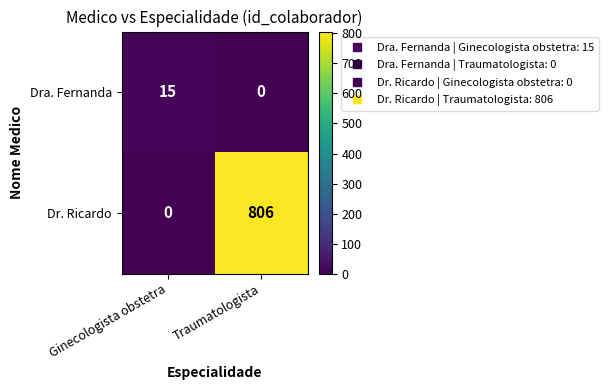

How many data points in Dra. Fernanda are less than 15?

1